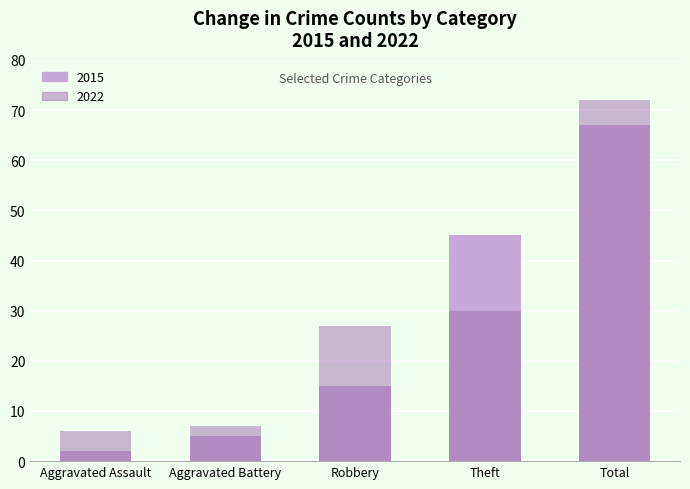

Is it true that 2015 equals 3 at Aggravated Battery?

False